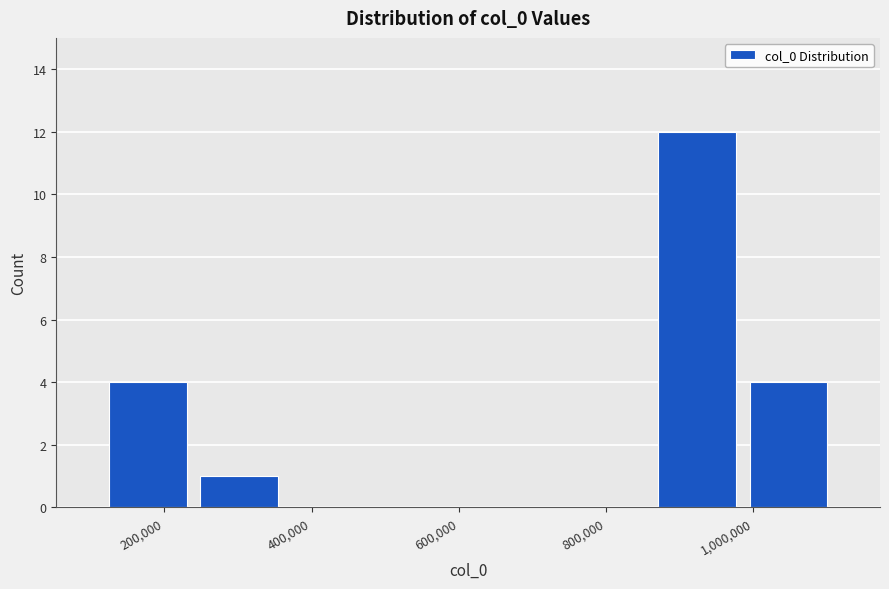

How tall is the bar that spans 240000 to 360000 on the x-axis? Neither the bar edges nor the heights are printed on the chart, so give them approximately, as read against the axes.

1